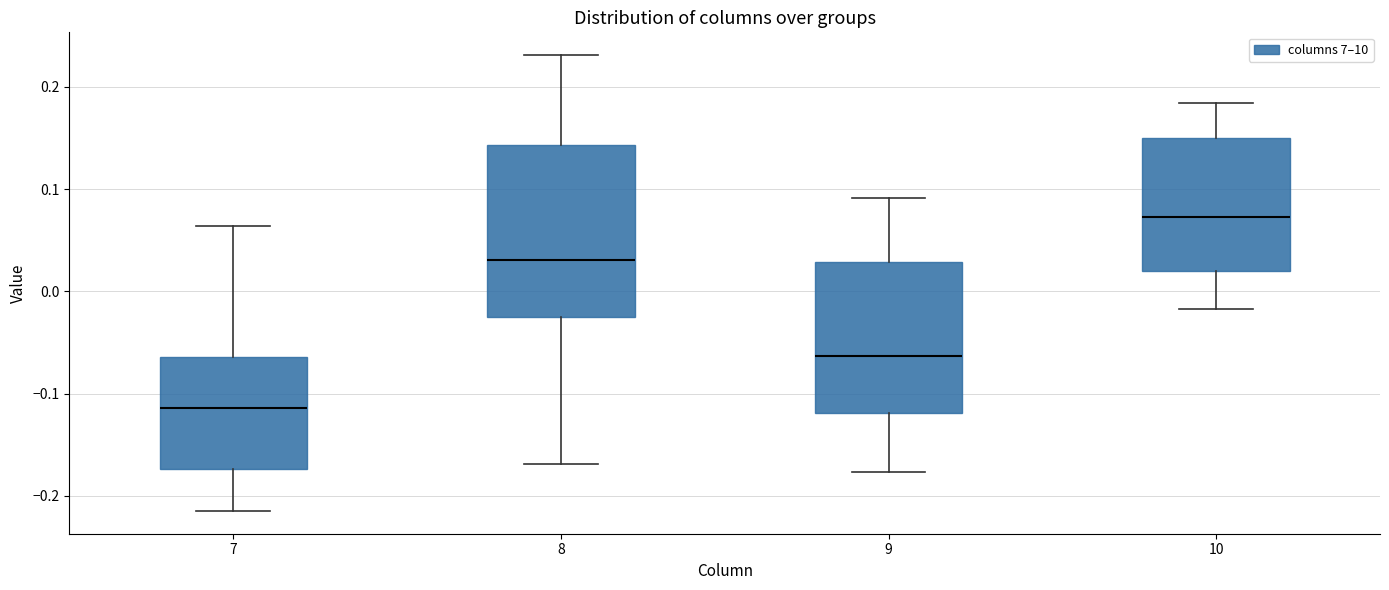

Reading left to right, transcribe this box plot: for each box, give where its median line is, the range the box spans, and where its two whiskers end, as read against the y-axis. The values are not printed on the chart, so give them approximately, as read against the axis.

7: median -0.11, box -0.17 to -0.06, whiskers -0.21 to 0.06
8: median 0.03, box -0.02 to 0.14, whiskers -0.17 to 0.23
9: median -0.06, box -0.12 to 0.03, whiskers -0.18 to 0.09
10: median 0.07, box 0.02 to 0.15, whiskers -0.02 to 0.18